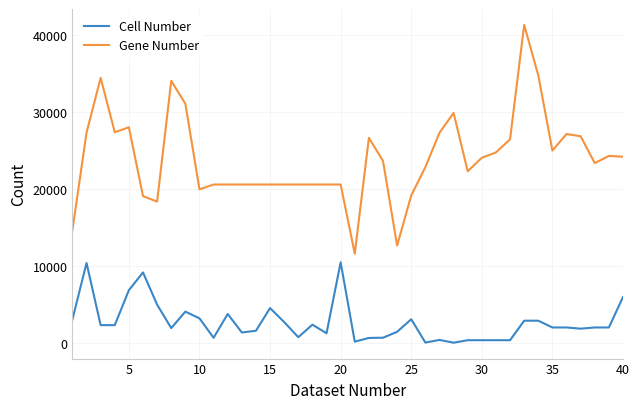

How many lines are shown in the chart?

2